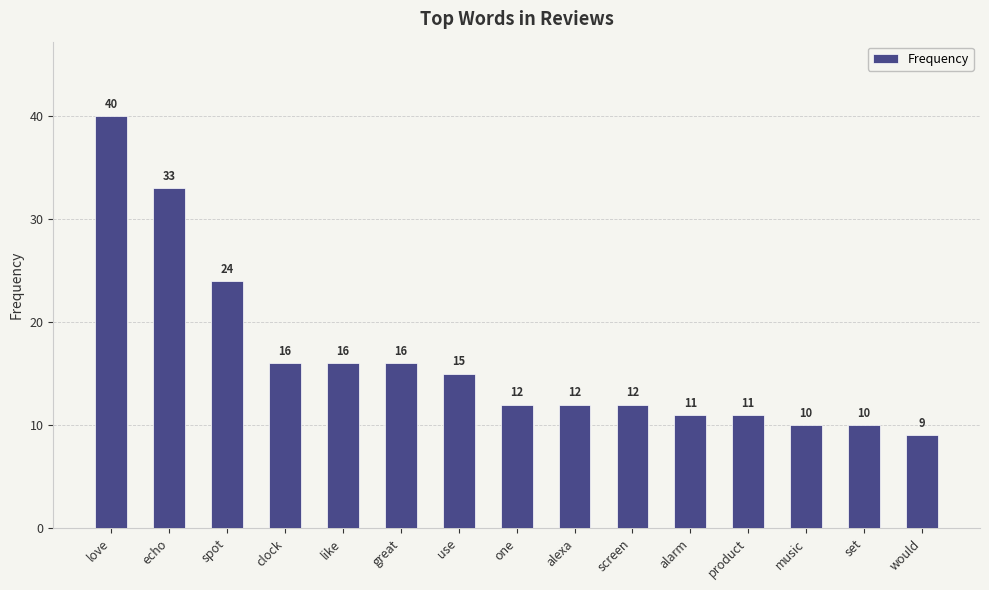

Between alarm and spot, which is larger?

spot